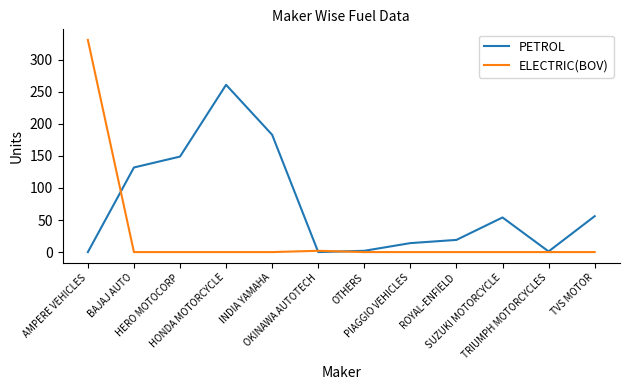

List the series in order of their peak value, highest first.

ELECTRIC(BOV), PETROL